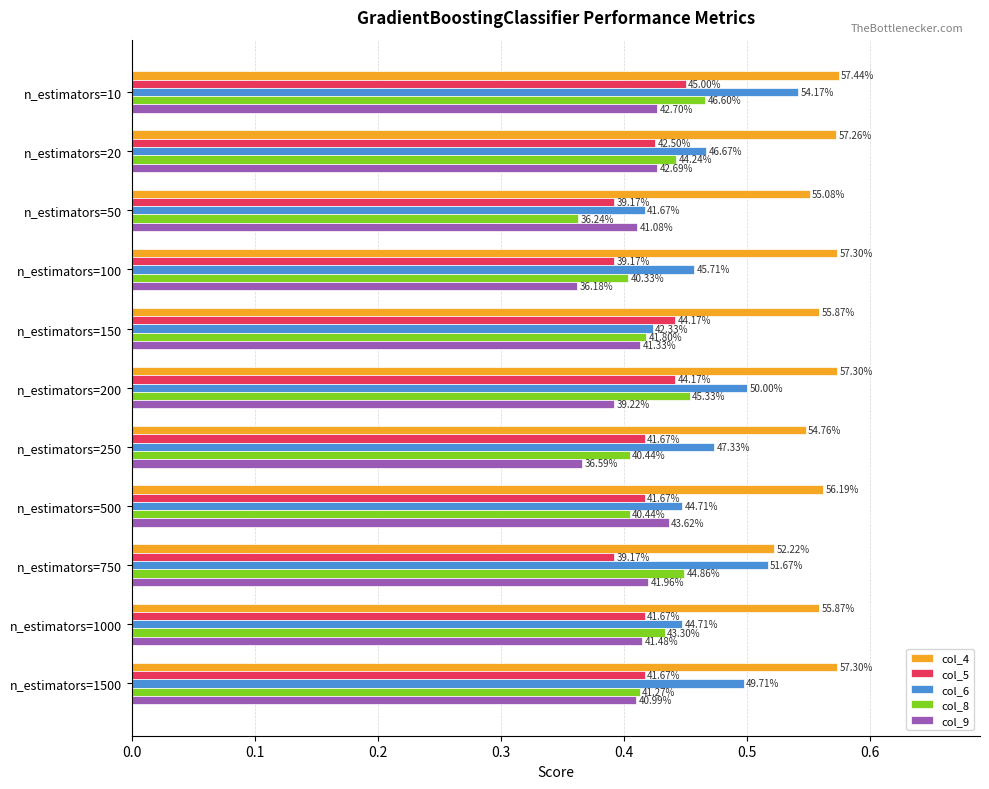

What are all the series names shown in the legend?

col_4, col_5, col_6, col_8, col_9